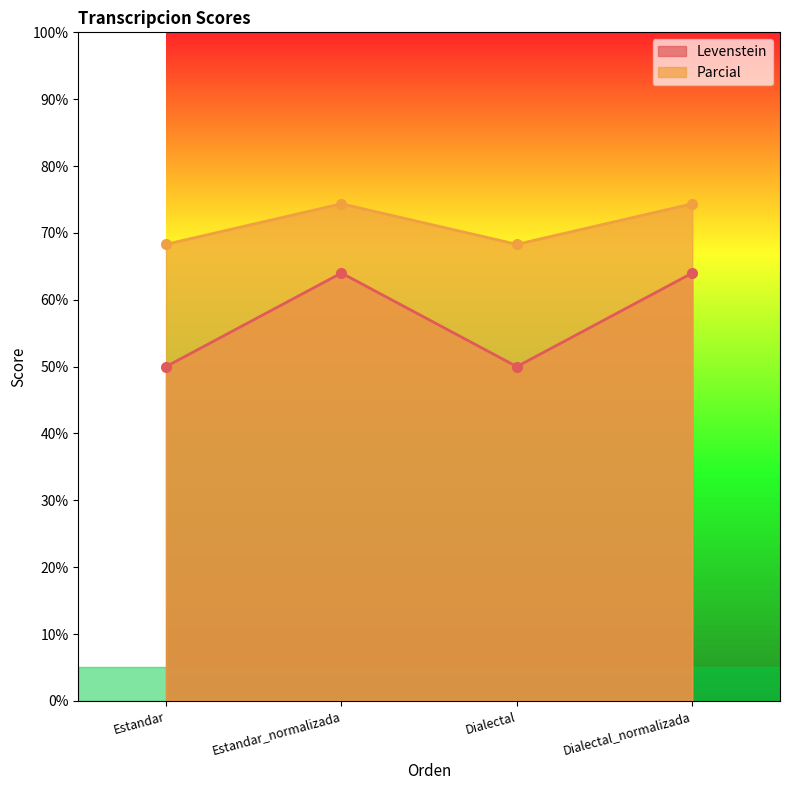

What is the total value across all series at Estandar?

118.3